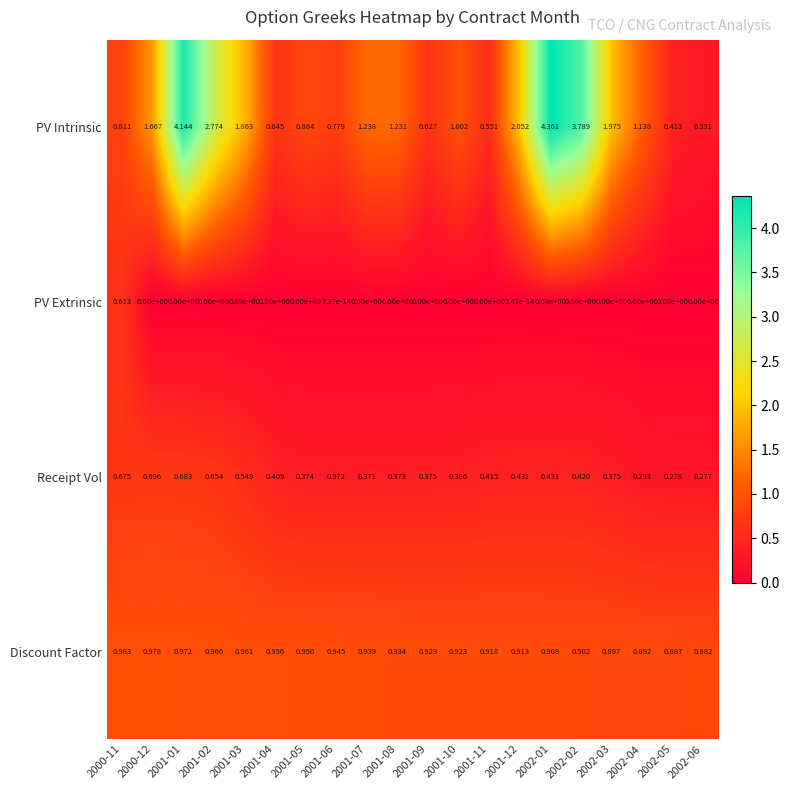

At 2001-01, list the series in order from largest to smallest.

PV Intrinsic, Discount Factor, Receipt Vol, PV Extrinsic